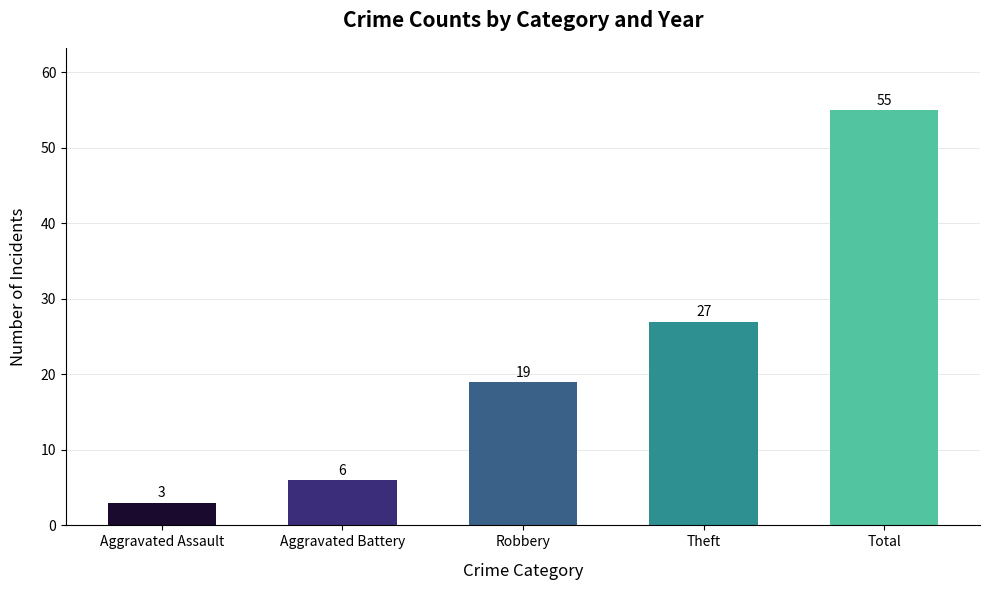

How many values are below 19?

2